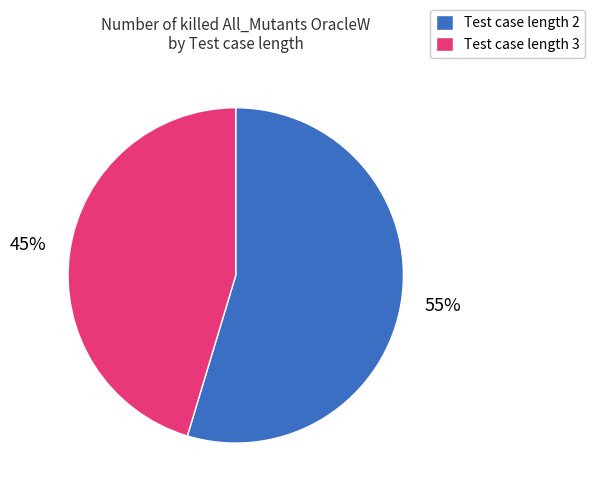

To the nearest percent, what is the average slice percentage?

50%